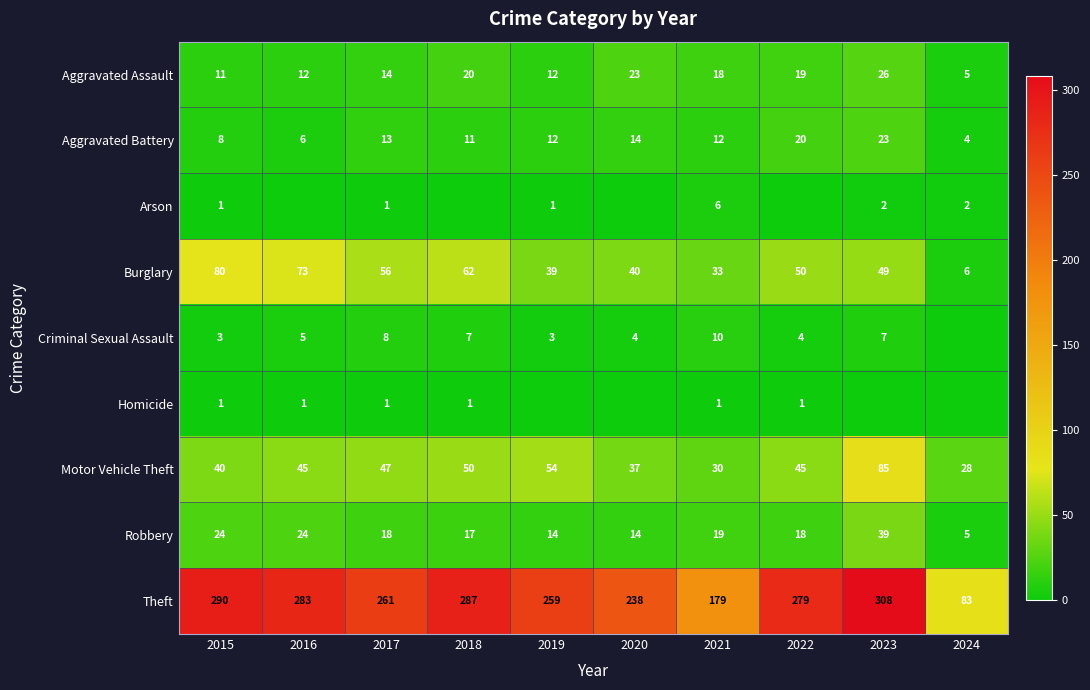

What is the difference between the Aggravated Assault values at 2017 and 2023?

12